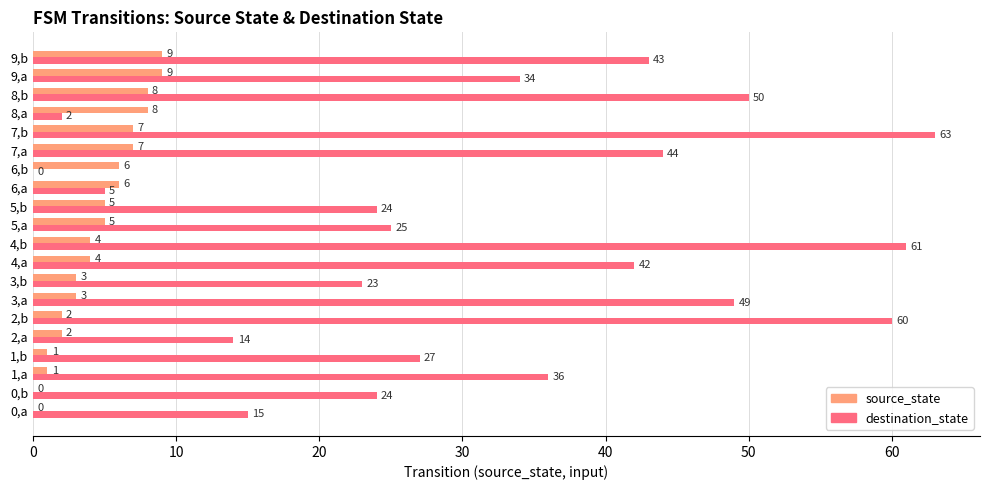

What is the sum of all source_state values?

90